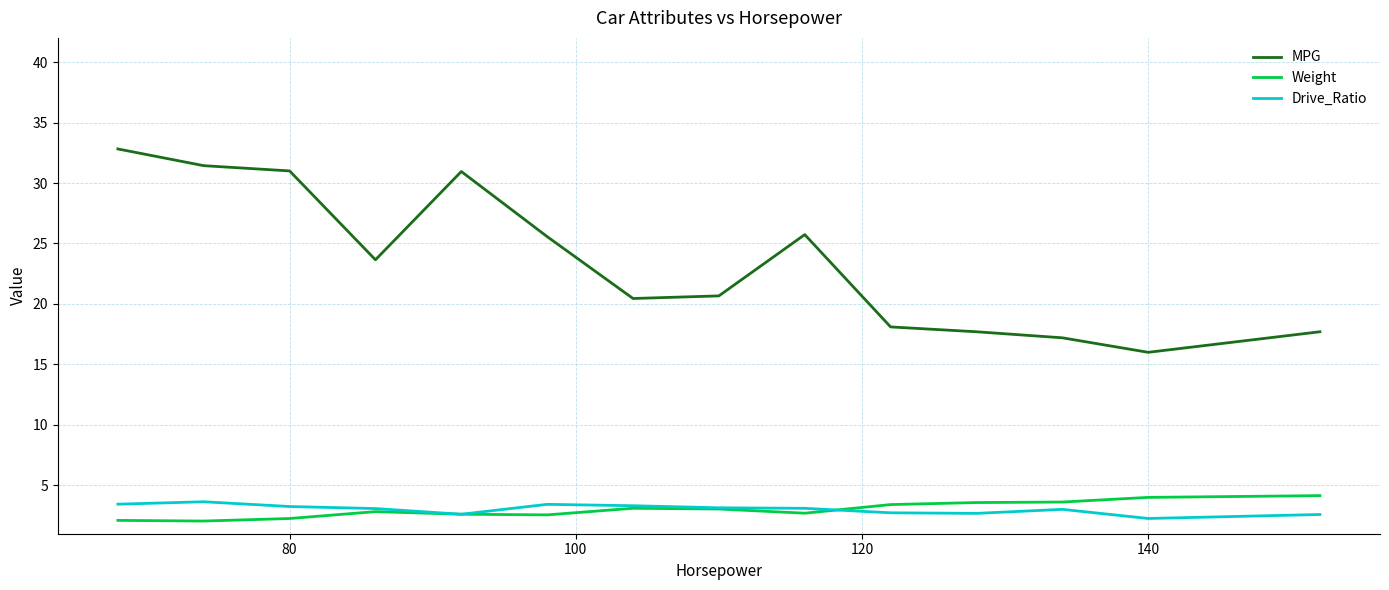

What are all the series names shown in the legend?

MPG, Weight, Drive_Ratio